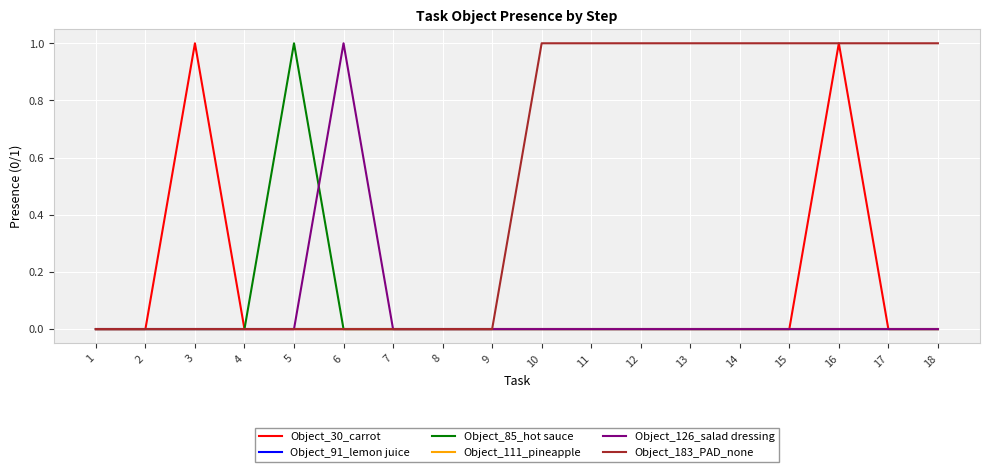

True or false: Object_111_pineapple and Object_30_carrot intersect in this chart.

False